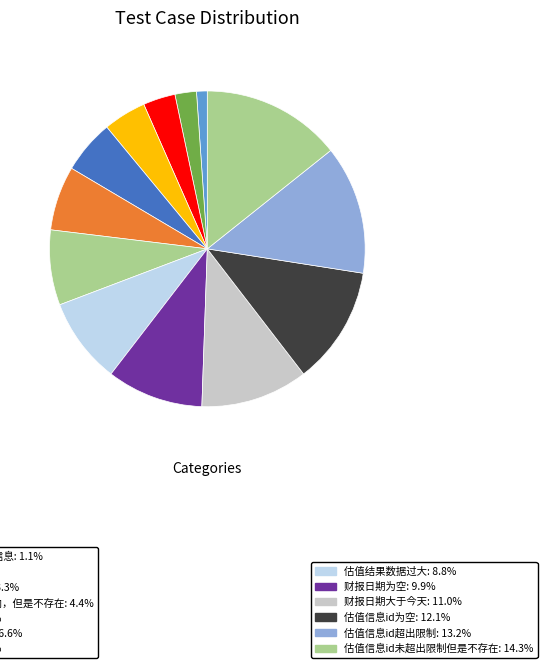

How many slices are in this pie chart?

13